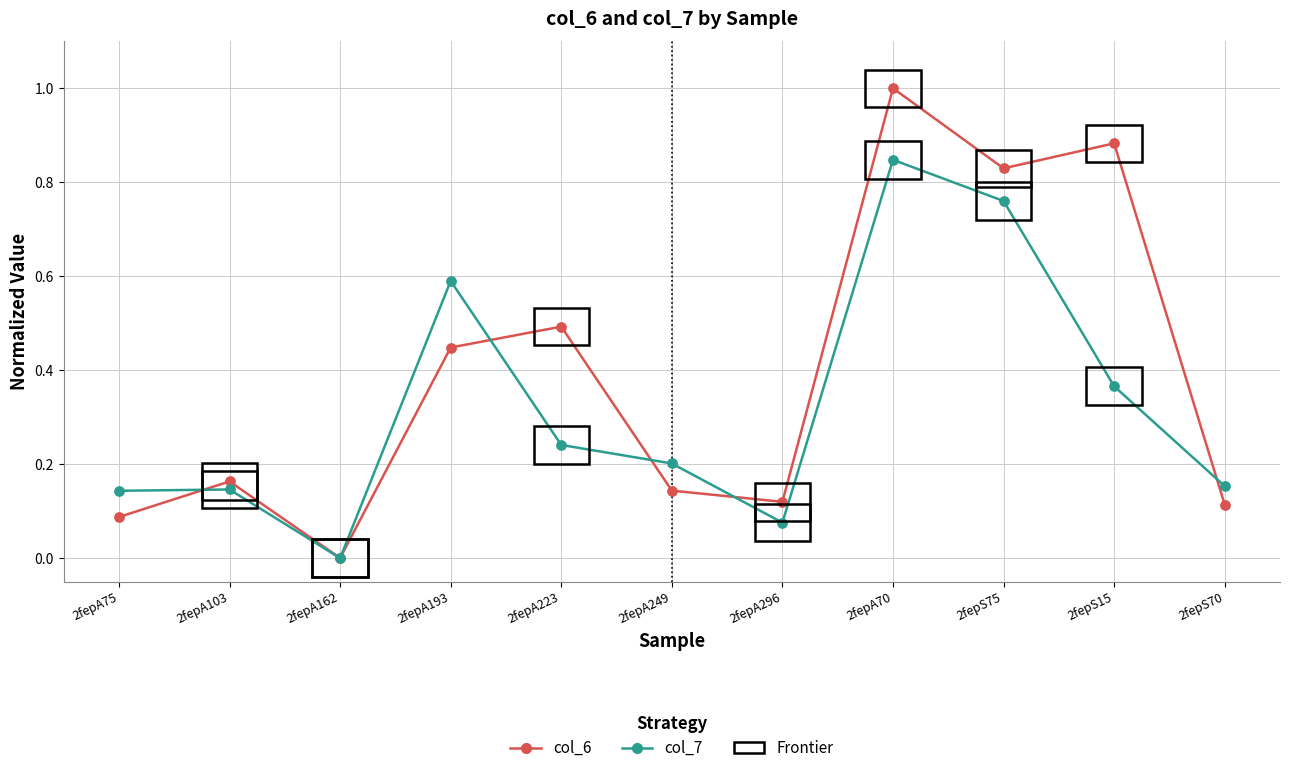

Is the value of col_7 at 2fepS70 greater than the value of col_6 at 2fepA249?

Yes